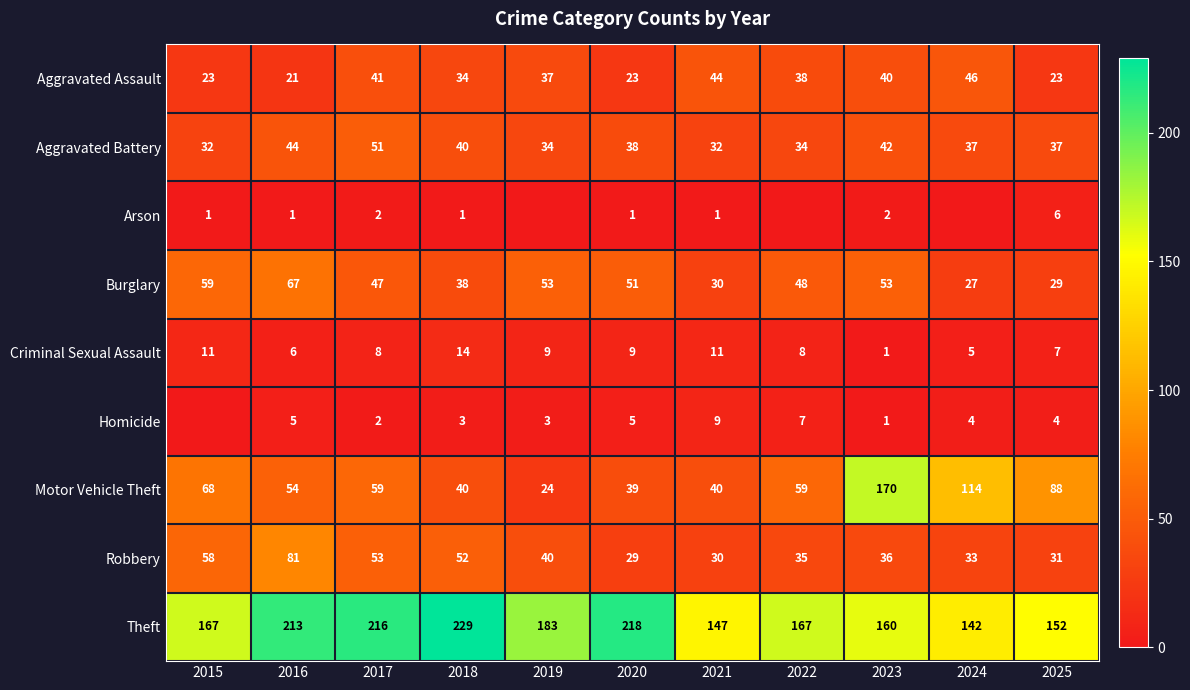

What is the difference between the maximum and minimum values in the Burglary series?

40